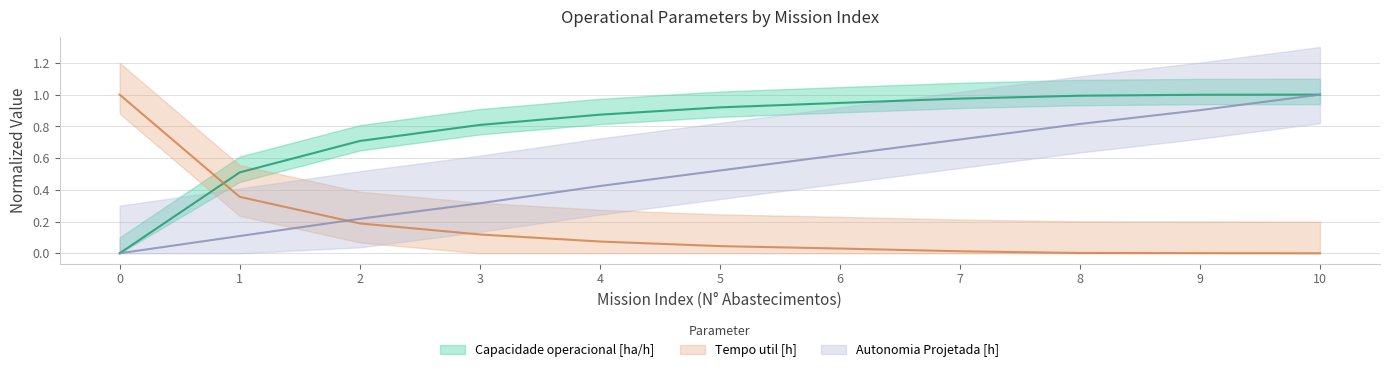

How many intersections are there between Tempo util [h] and Capacidade operacional [ha/h]?

1